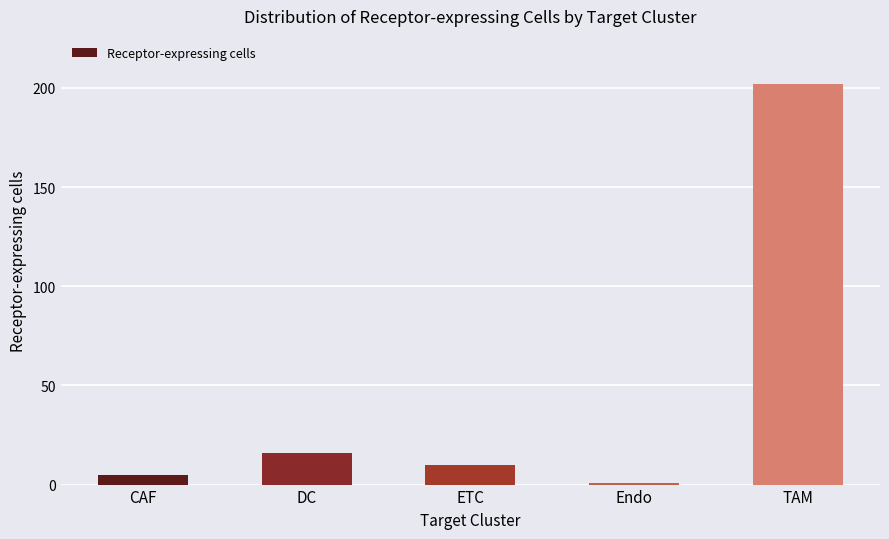

What is the label of the 2nd bar from the right?

Endo